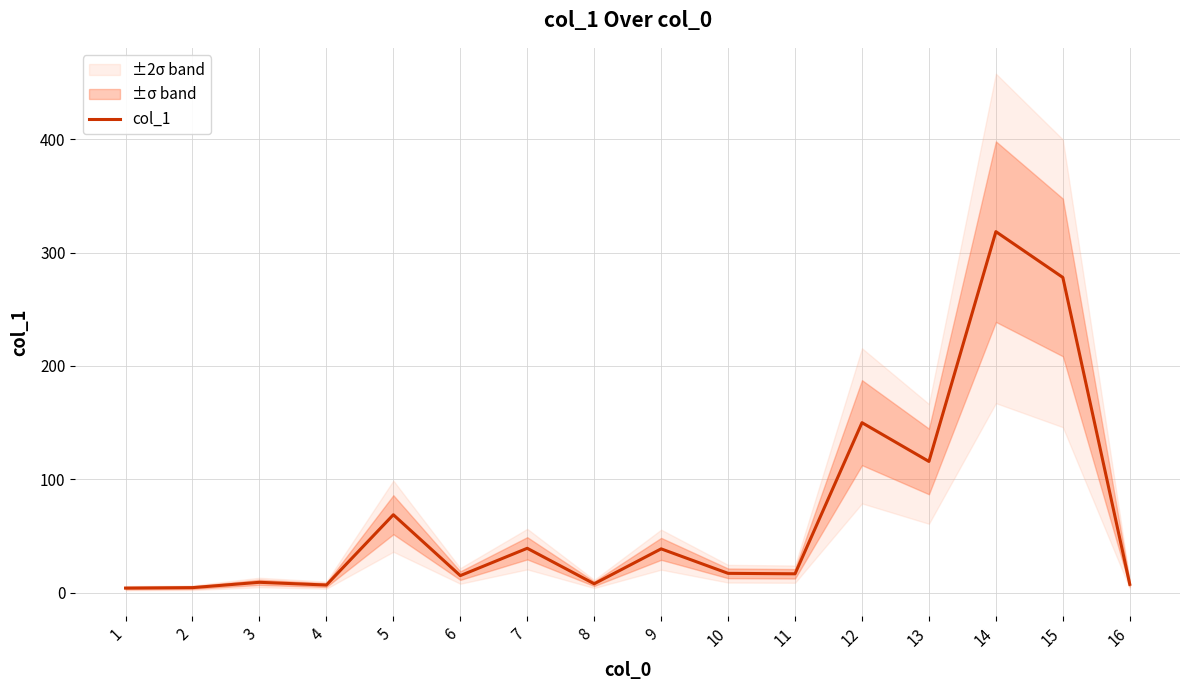

What is the value of the 9th point from the left?

38.7